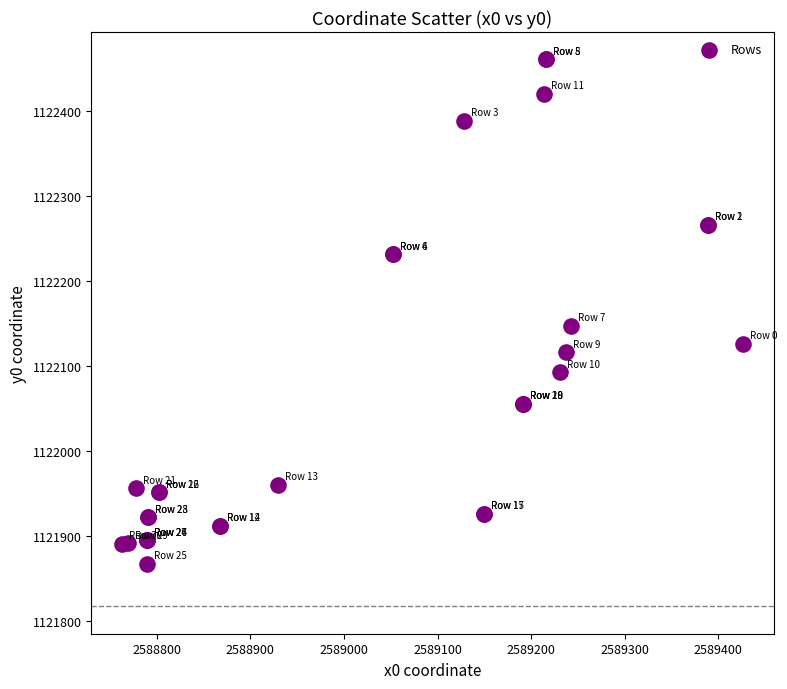

What Y value in the scatter plot is closest to 1122163?

1122147.5